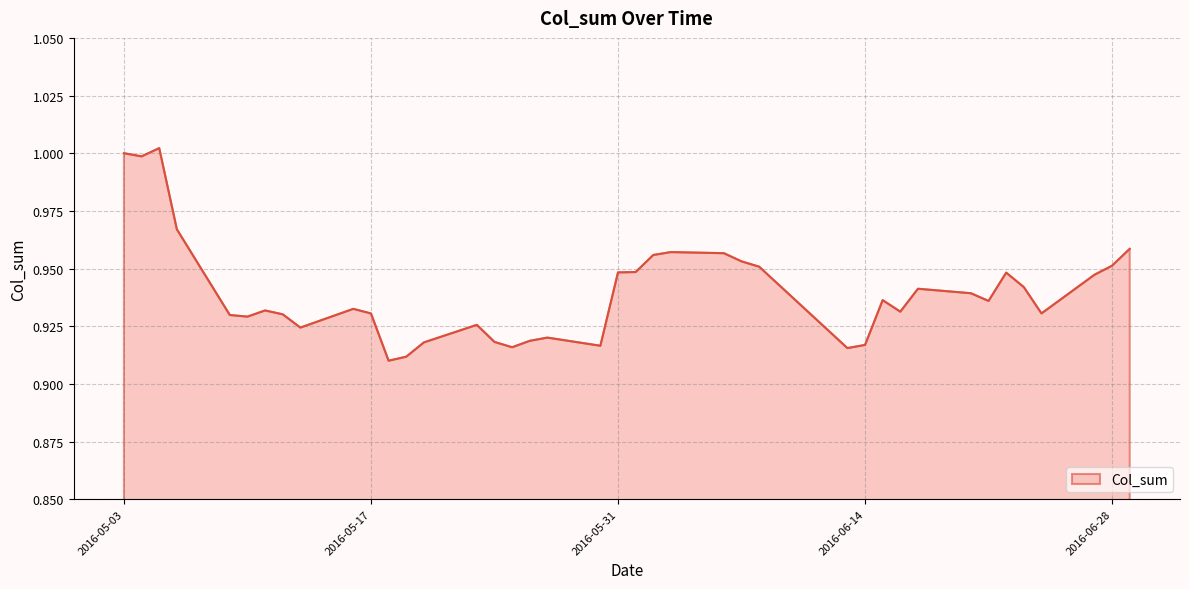

How many points are lower than both their immediate neighbors (excluding endpoints)?

10